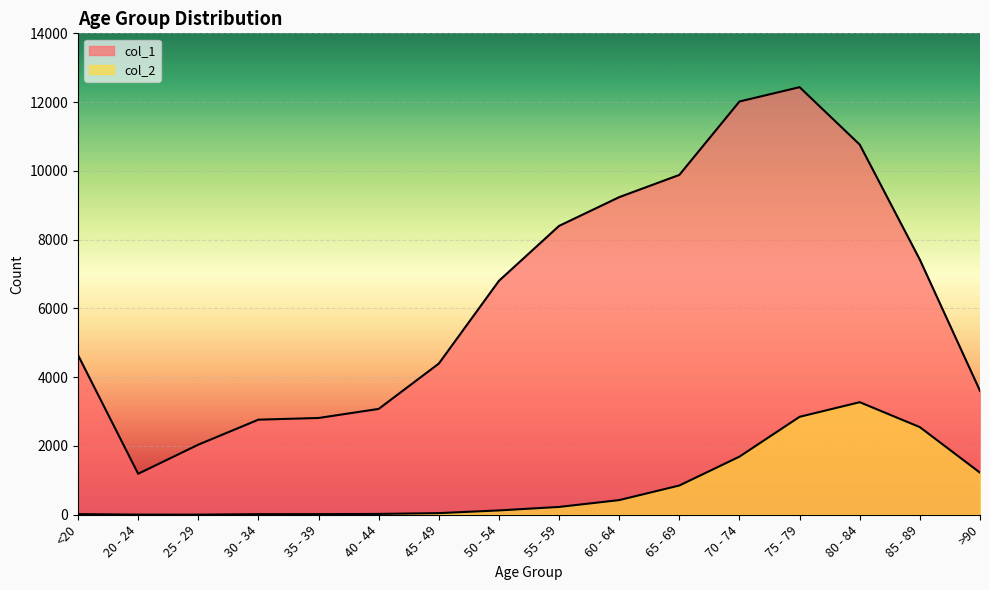

At which category is the sum across all series the highest?

75 - 79